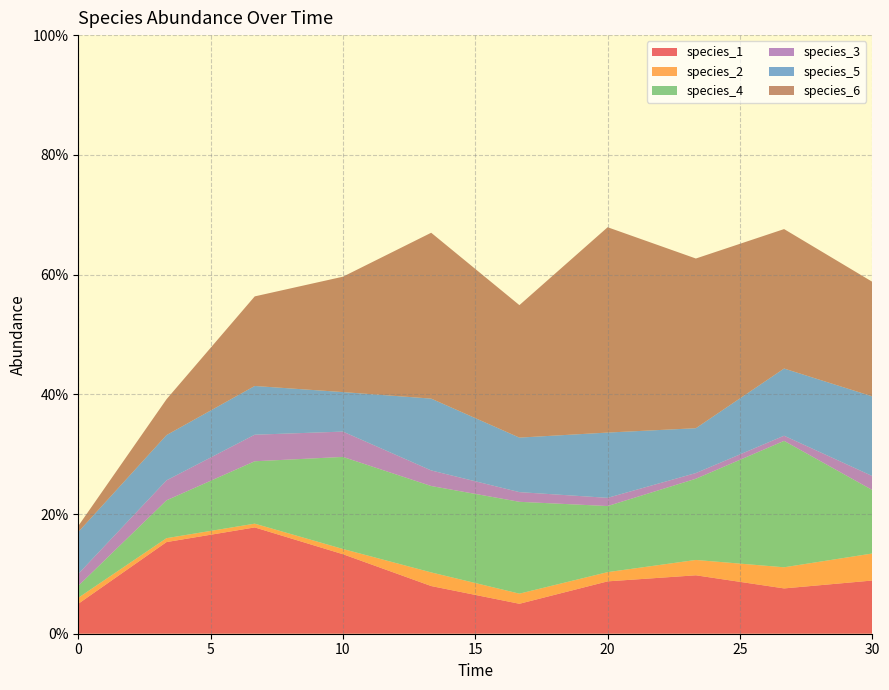

Reading left to right, what are all the values shown in this chart?

species_1: 0.1	0.2	0.2	0.1	0.1	0.1	0.1	0.1	0.1	0.1
species_2: 0.0	0.0	0.0	0.0	0.0	0.0	0.0	0.0	0.0	0.0
species_4: 0.0	0.1	0.1	0.2	0.1	0.2	0.1	0.1	0.2	0.1
species_3: 0.0	0.0	0.0	0.0	0.0	0.0	0.0	0.0	0.0	0.0
species_5: 0.1	0.1	0.1	0.1	0.1	0.1	0.1	0.1	0.1	0.1
species_6: 0.0	0.1	0.1	0.2	0.3	0.2	0.3	0.3	0.2	0.2